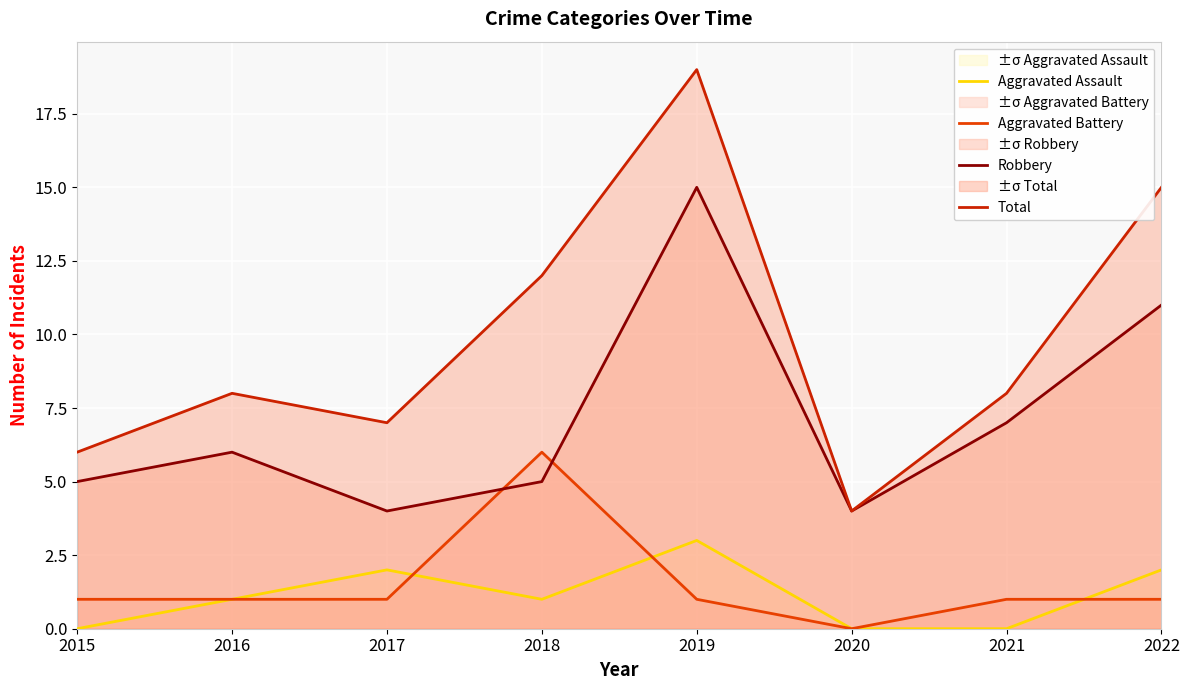

How many categories are shown in the chart?

8